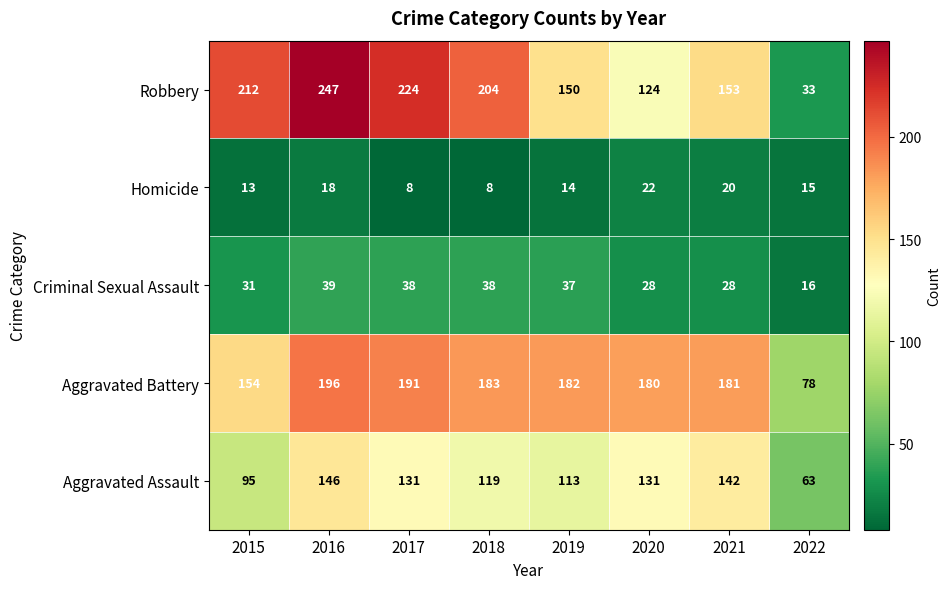

Which category has the highest value across all series?

2016